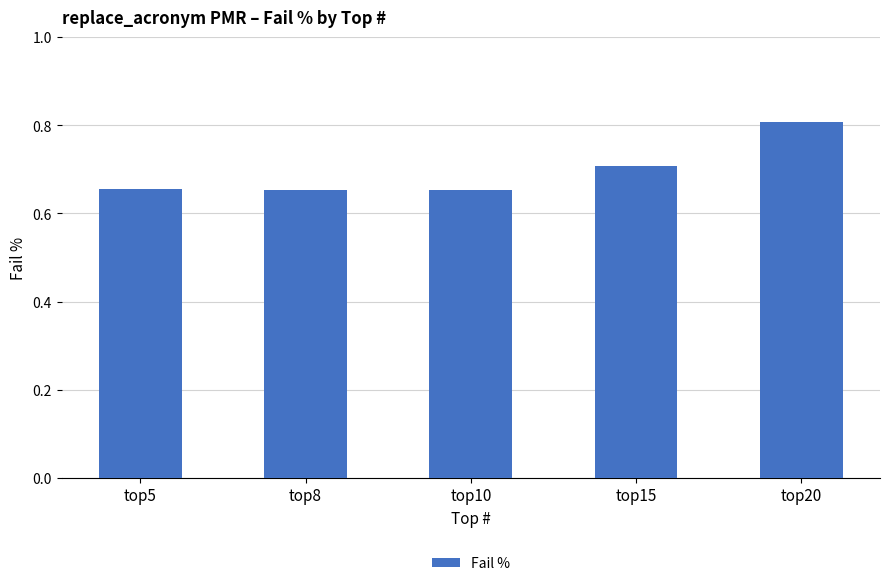

What is the difference between the second highest and minimum values?

0.1